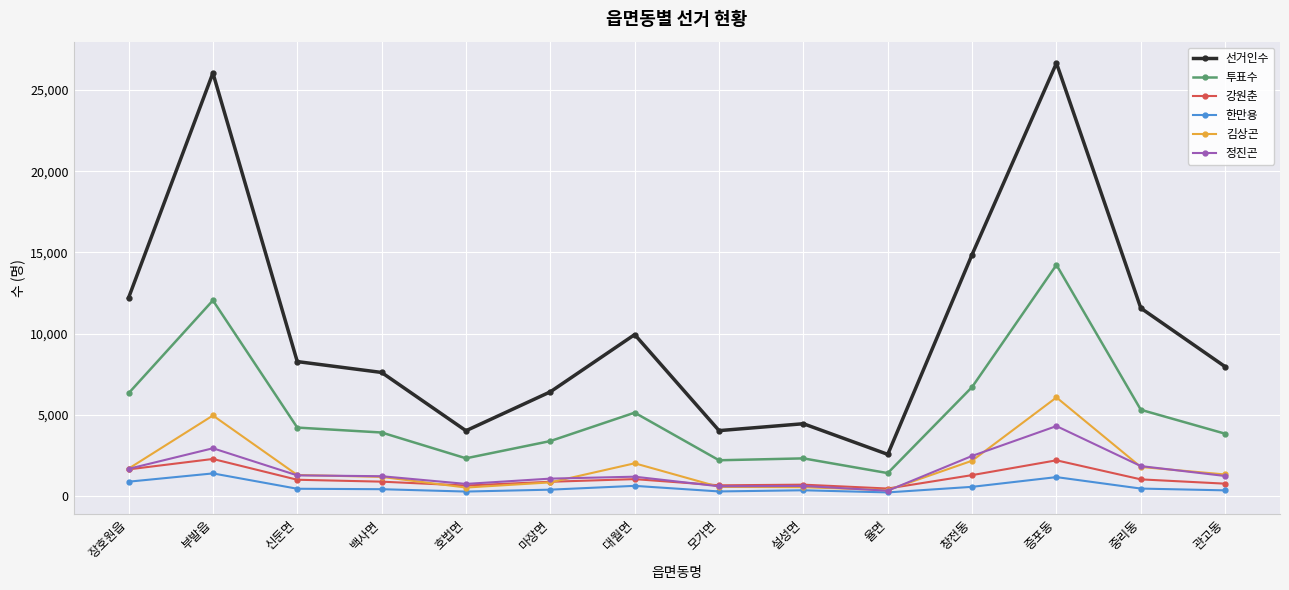

True or false: 한만용 has more than 2 interior local peaks.

True